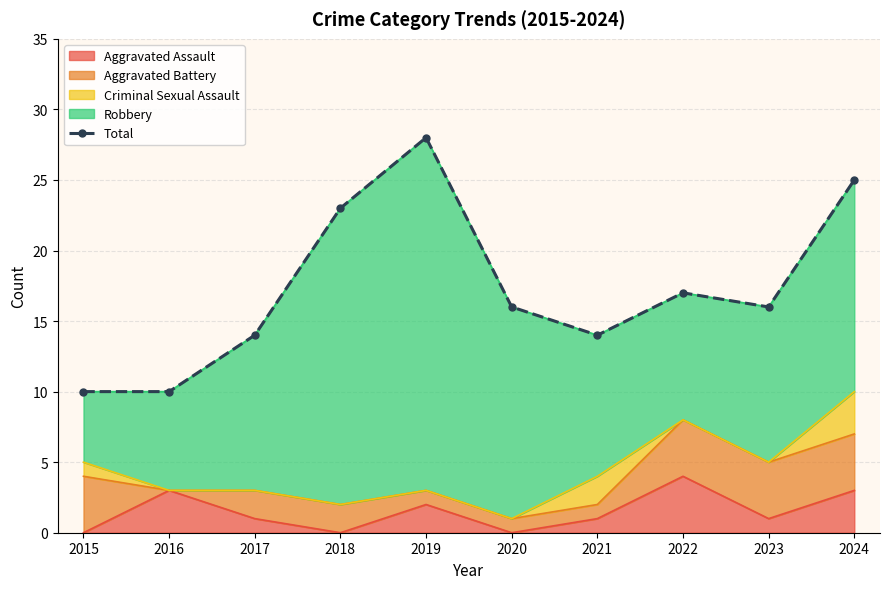

How many values exceed 16?

4